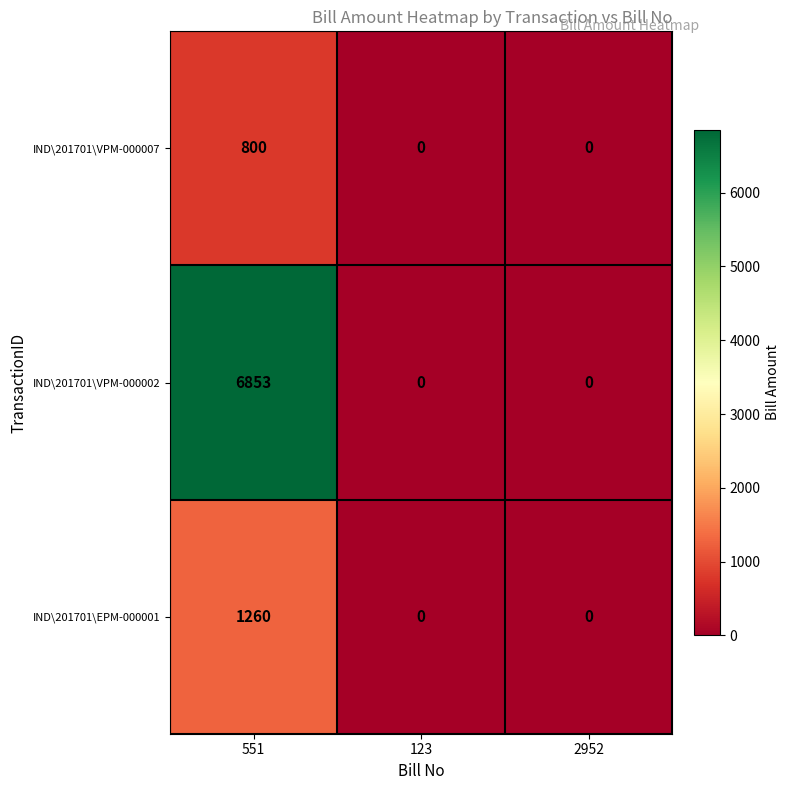

At how many categories does at least one series exceed 1691?

1